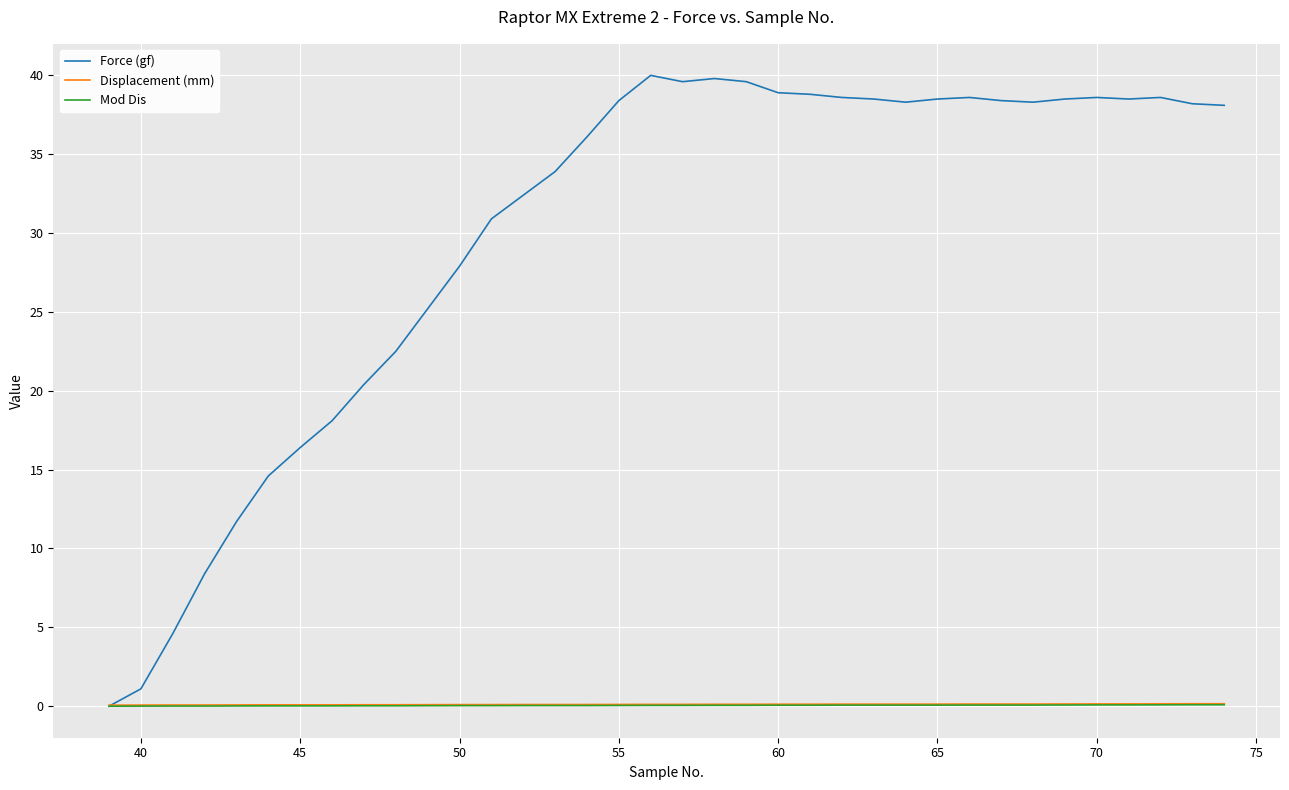

What is the highest value of the Displacement (mm) series?

0.2